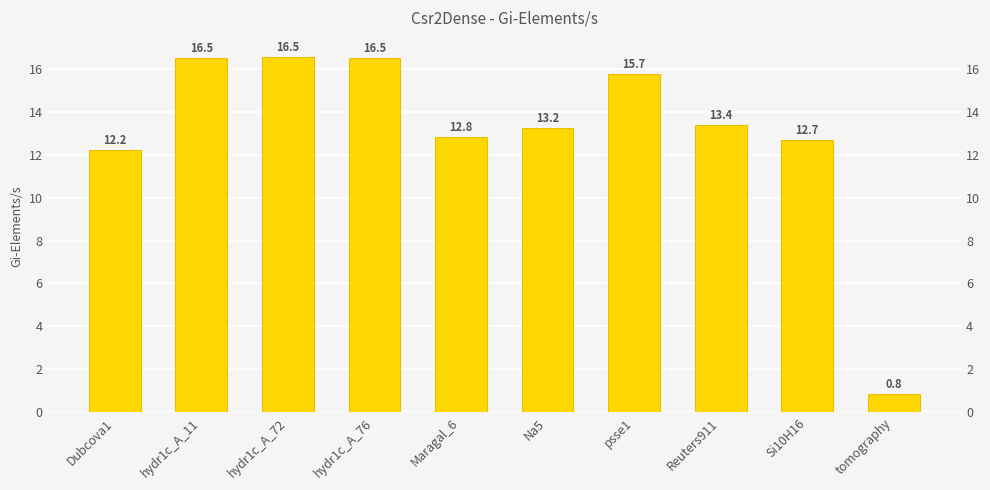

Between Na5 and Reuters911, which is larger?

Reuters911